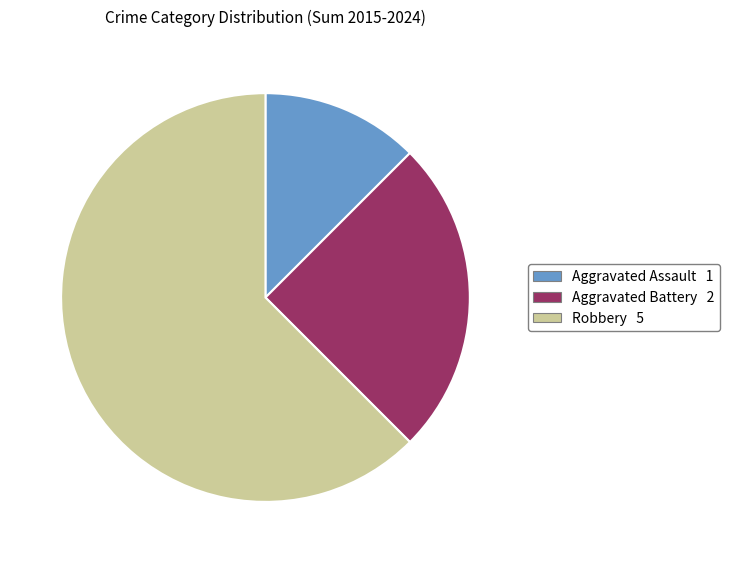

Between Aggravated Battery and Aggravated Assault, which is larger?

Aggravated Battery